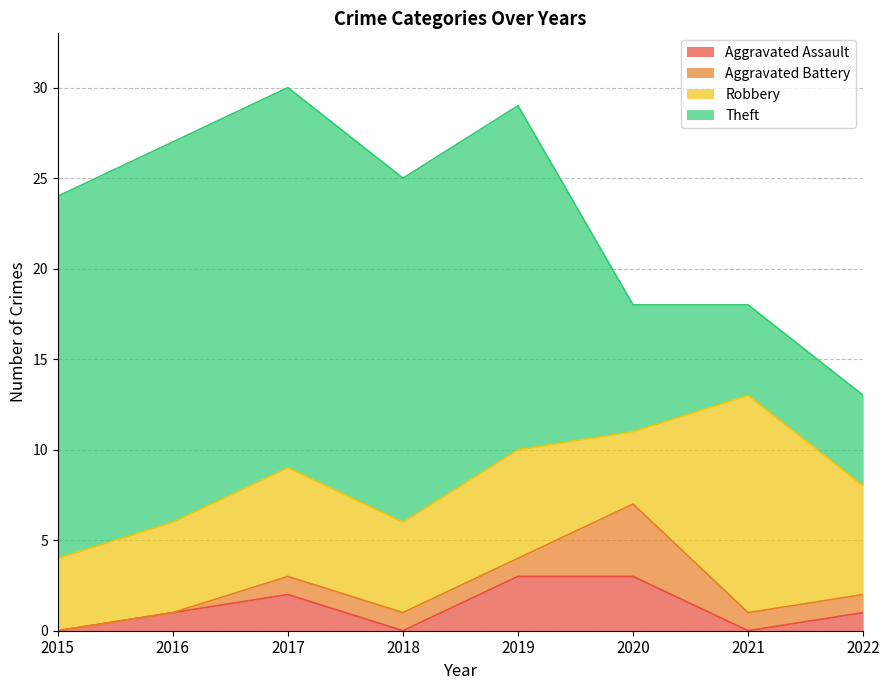

Rank the series by their maximum value, from highest to lowest.

Theft, Robbery, Aggravated Battery, Aggravated Assault